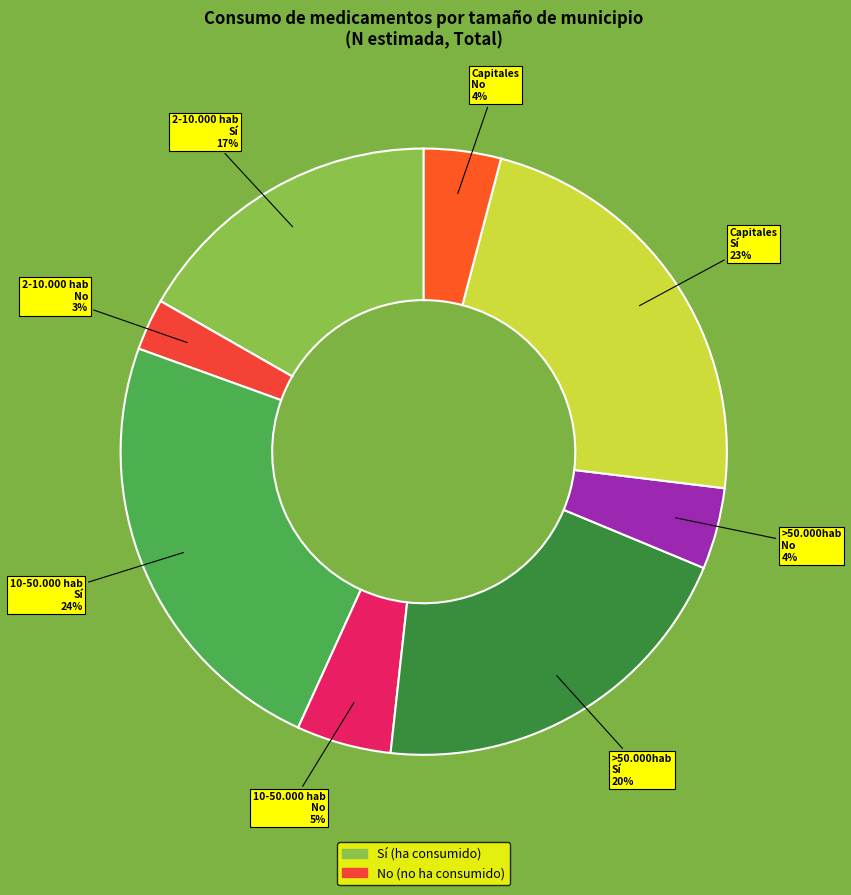

To the nearest percent, what is the average slice percentage?

12%